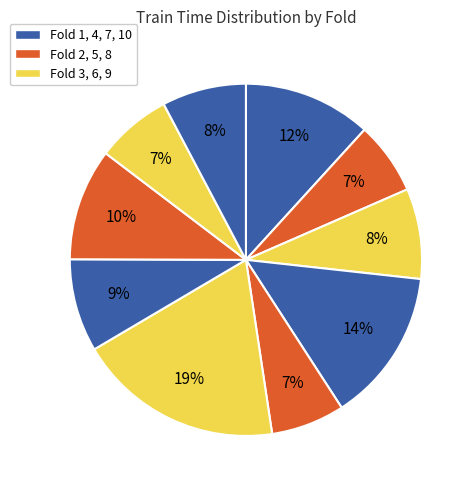

Count the number of slices in the pie.

10